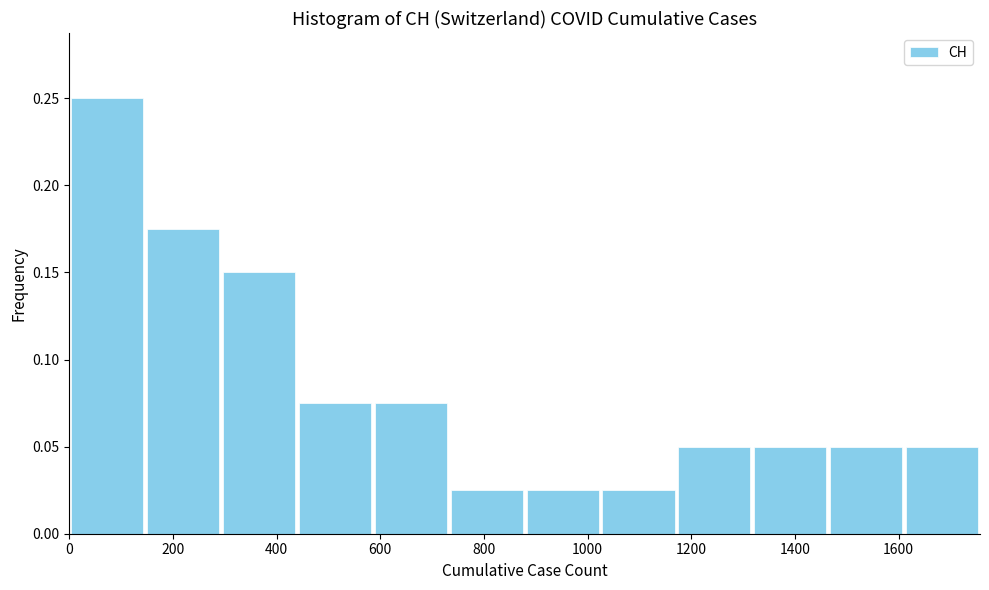

How tall is the bar that spans 0 to 140 on the x-axis? Neither the bar edges nor the heights are printed on the chart, so give them approximately, as read against the axes.

0.250